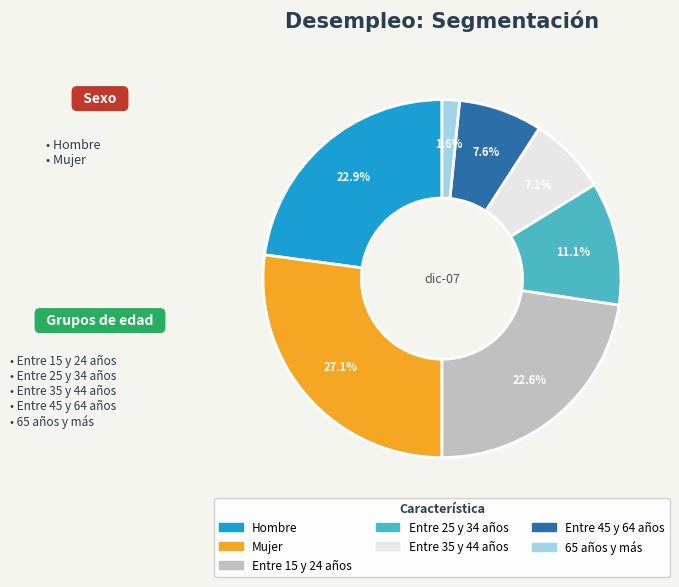

To the nearest percent, what portion does Entre 15 y 24 años represent?

23%